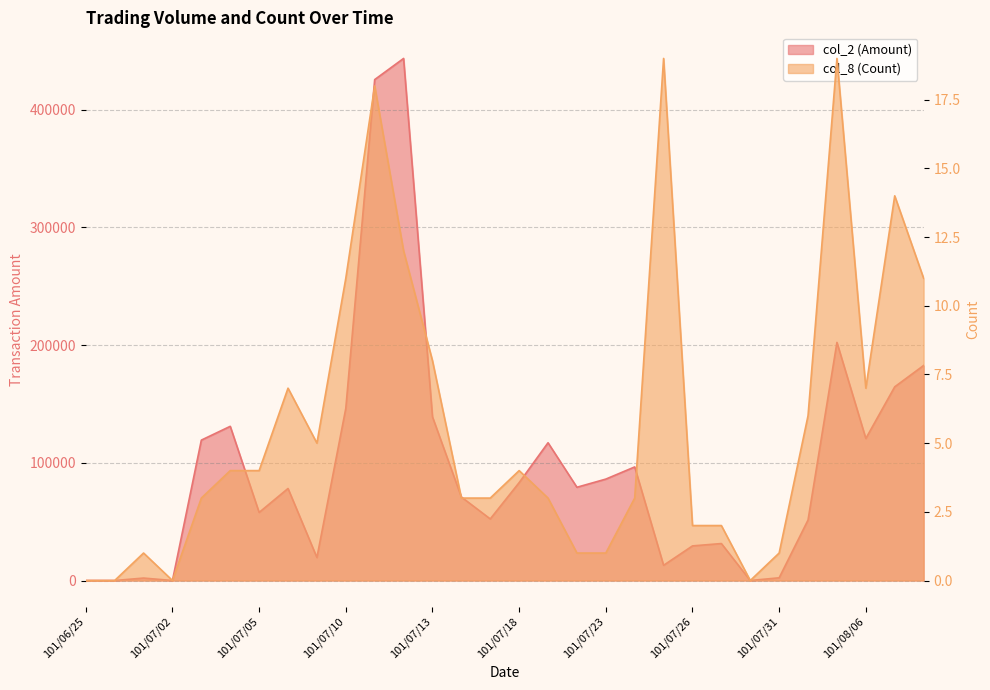

Where does the col_8 (Count) series first go above 4?

101/07/06